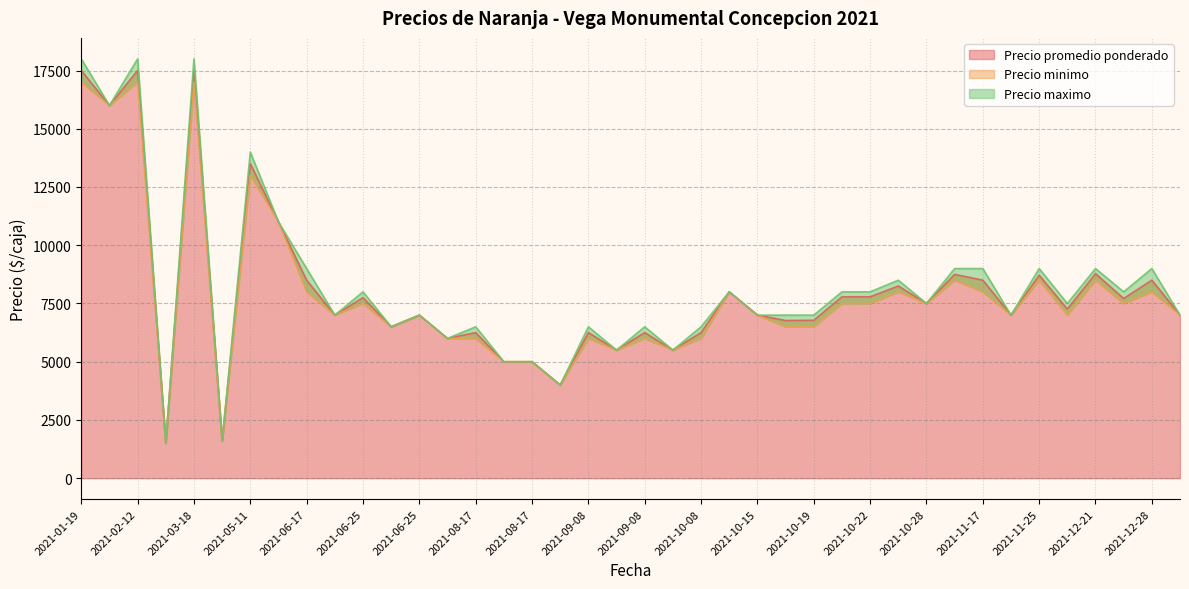

How many lines are shown in the chart?

3